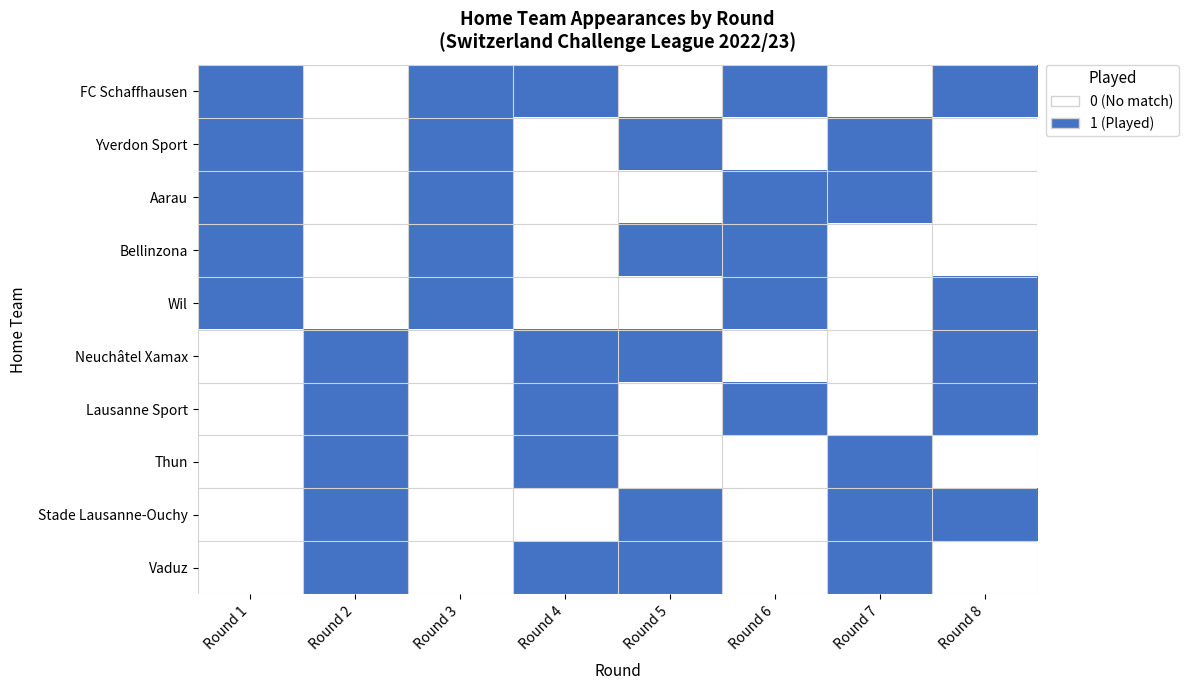

Between Round 2 and Round 6, which is larger?

Round 6